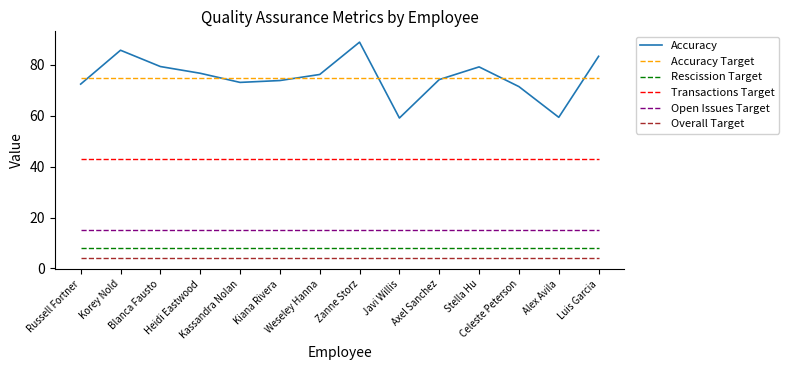

What position from the left is Korey Nold?

2